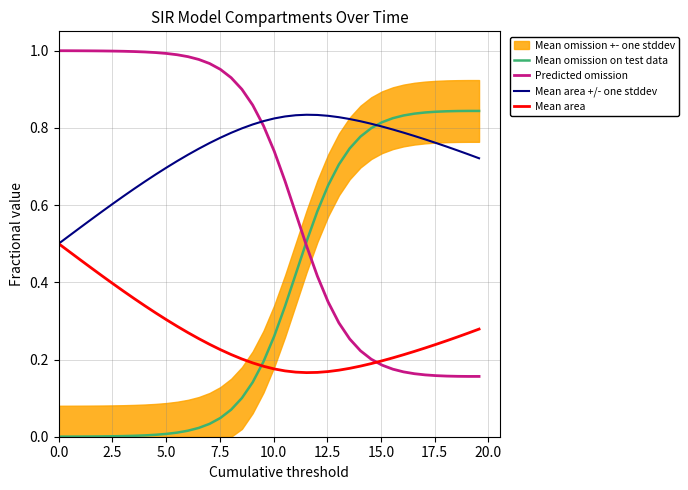

After their last crossing, which series has the higher values: Mean area +/- one stddev or Mean omission on test data?

Mean omission on test data